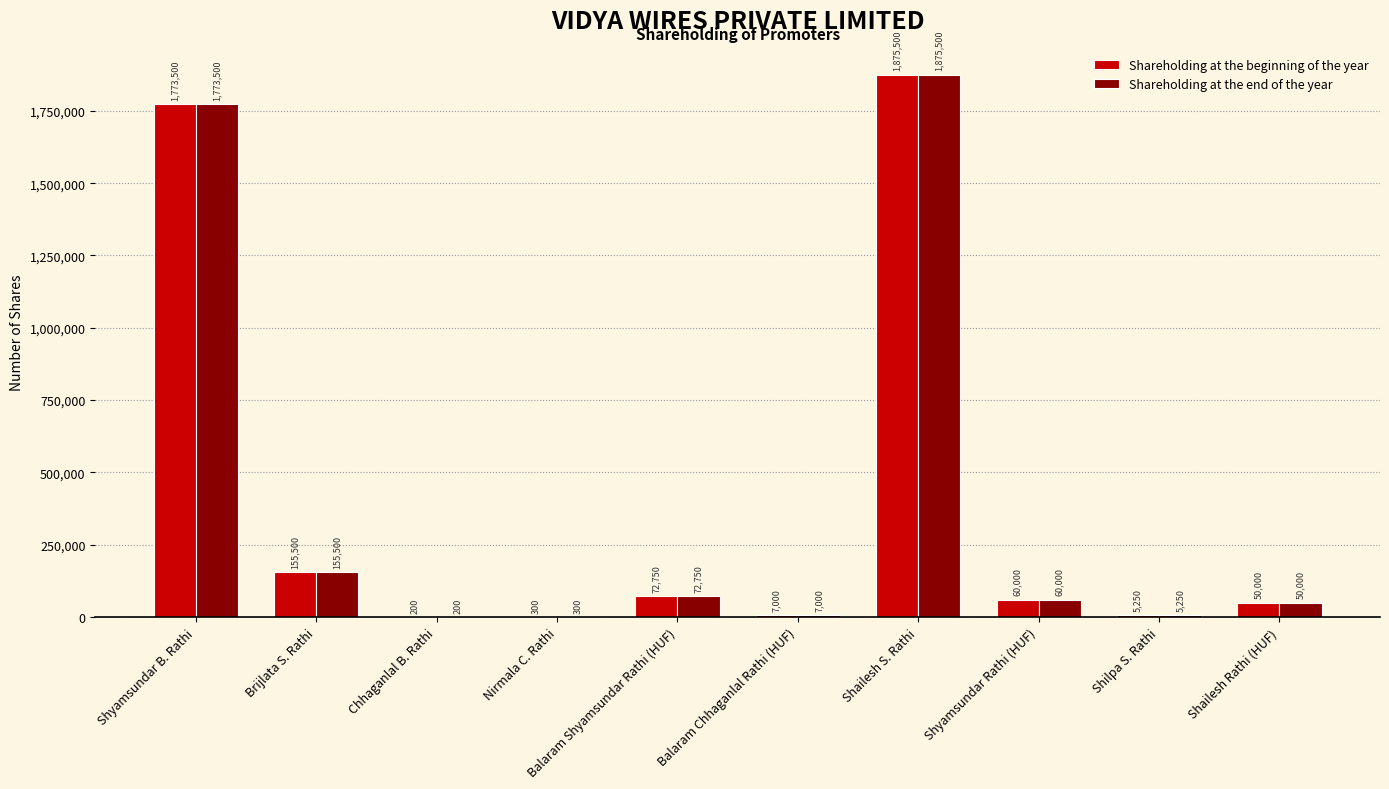

Count the number of categories in the chart.

10